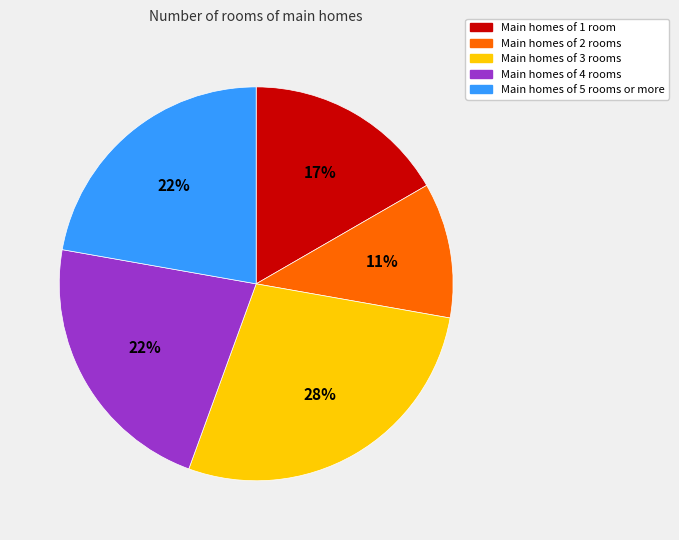

Is there any slice that represents more than half of the pie?

No